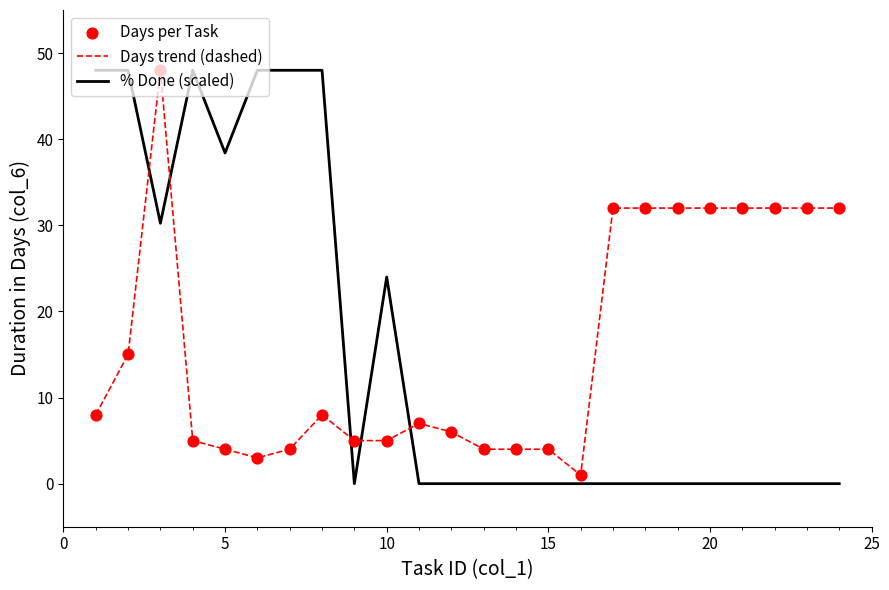

Which series has the largest range (max minus min)?

% Done (scaled)